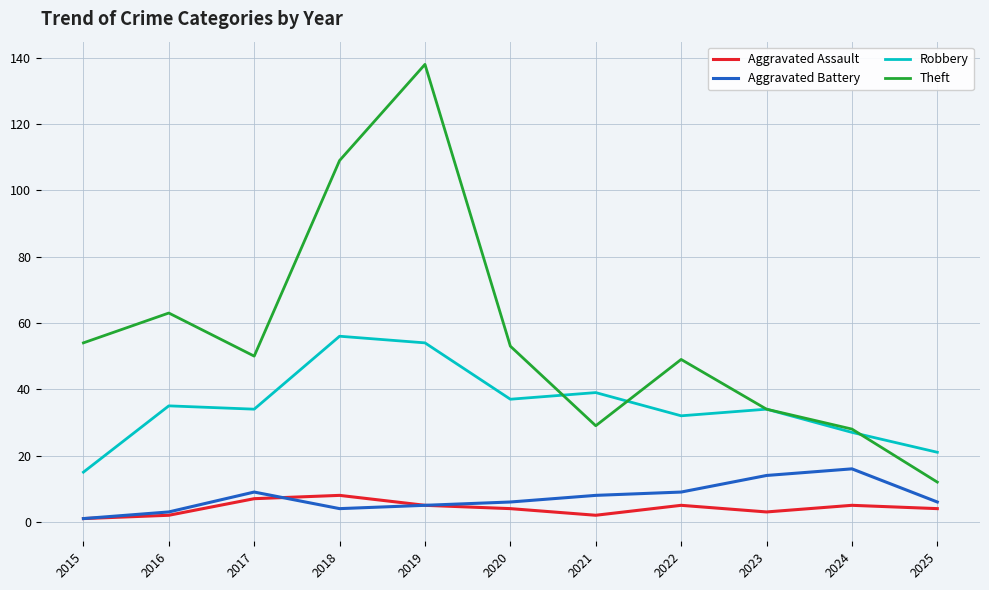

True or false: Robbery and Aggravated Assault intersect in this chart.

False